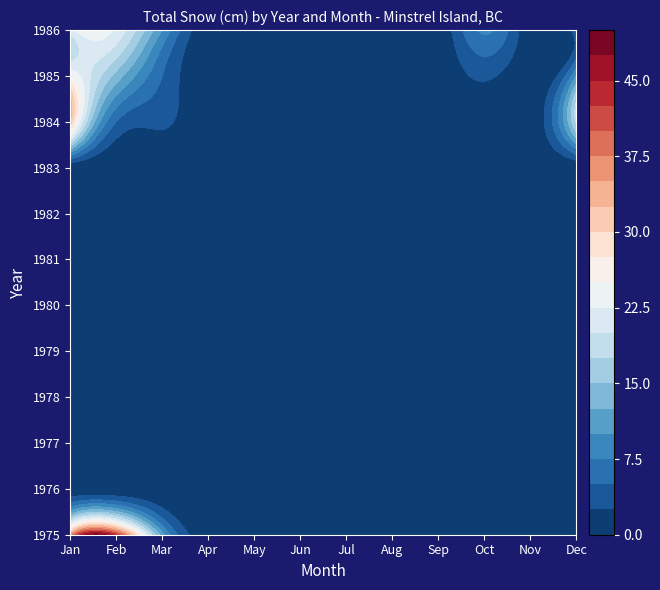

How many categories are shown in the chart?

12